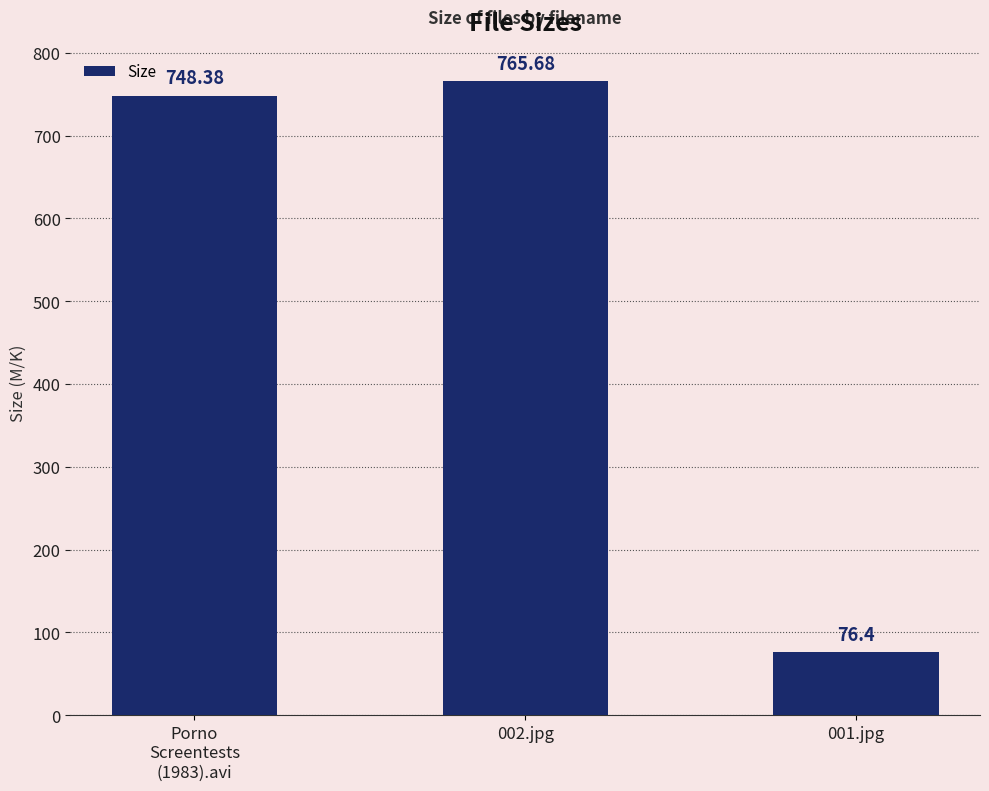

What is the approximate value at Porno
Screentests
(1983).avi?

748.4